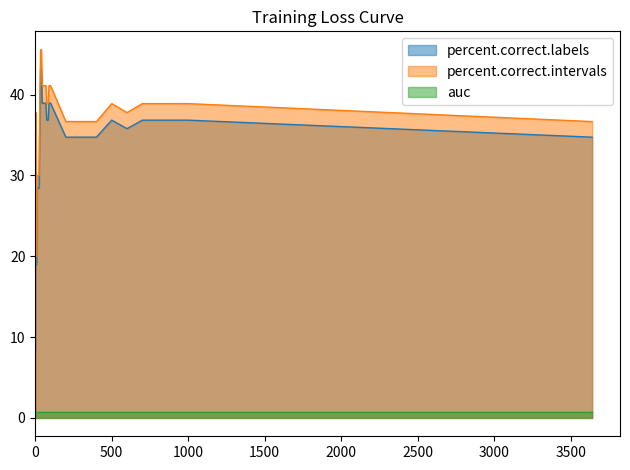

Read the percent.correct.intervals value at 95.

41.1